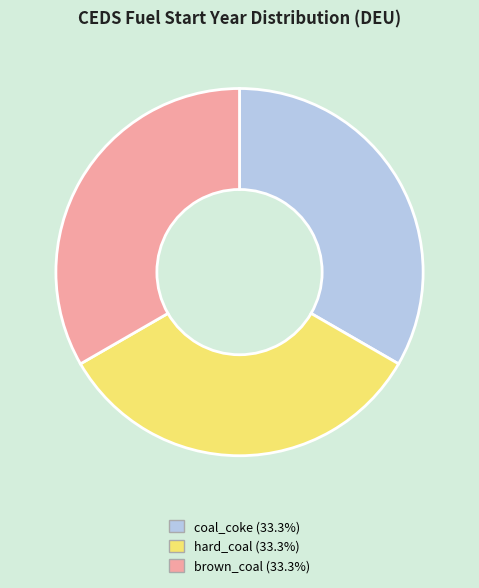

True or false: brown_coal accounts for 40% of the total.

False